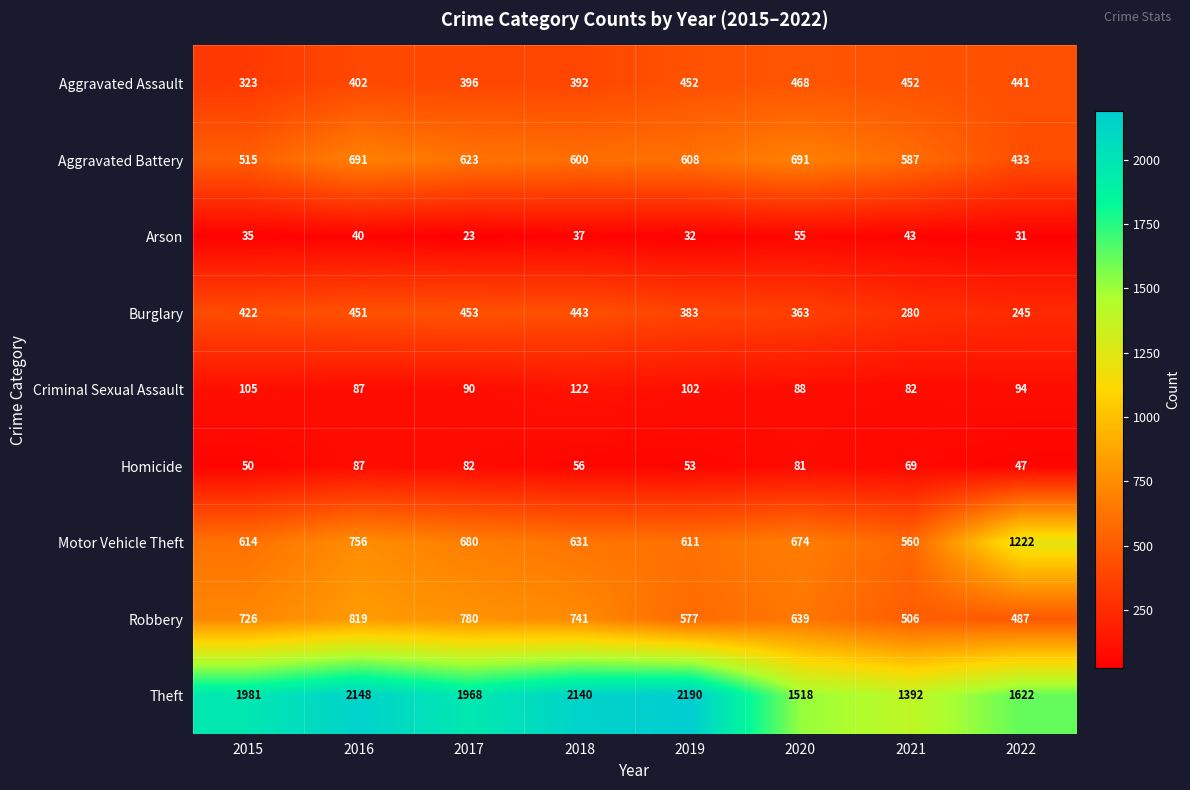

Rank the series by their maximum value, from lowest to highest.

Arson, Homicide, Criminal Sexual Assault, Burglary, Aggravated Assault, Aggravated Battery, Robbery, Motor Vehicle Theft, Theft